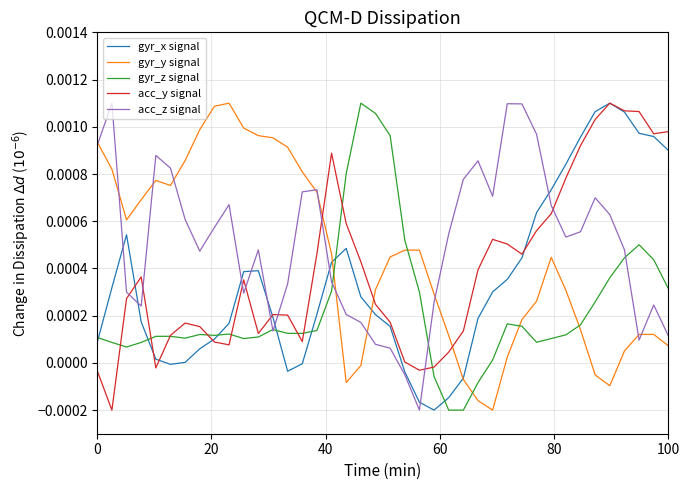

In gyr_x signal, how many points are lower than both neighbors (excluding endpoints)?

3